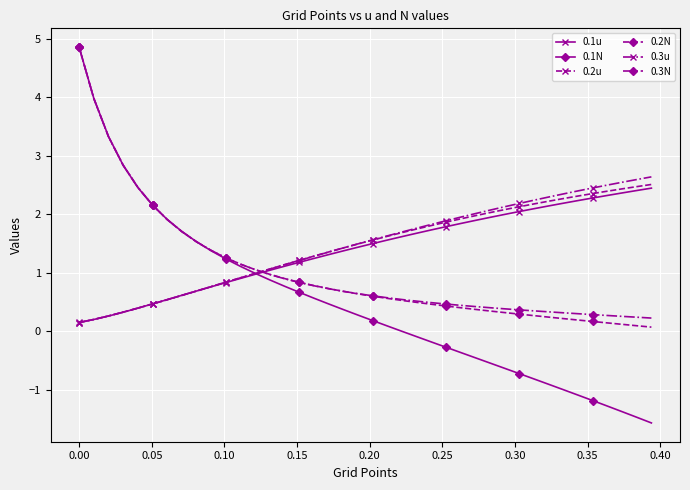

What is the average value of the 0.1N series?

0.5